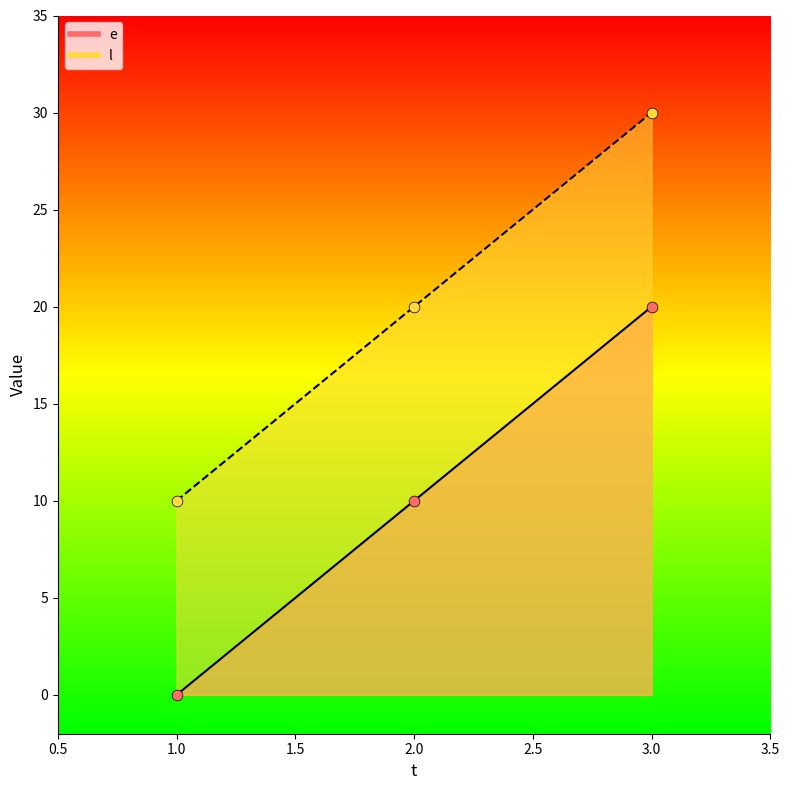

Which series reaches the maximum Y coordinate?

l